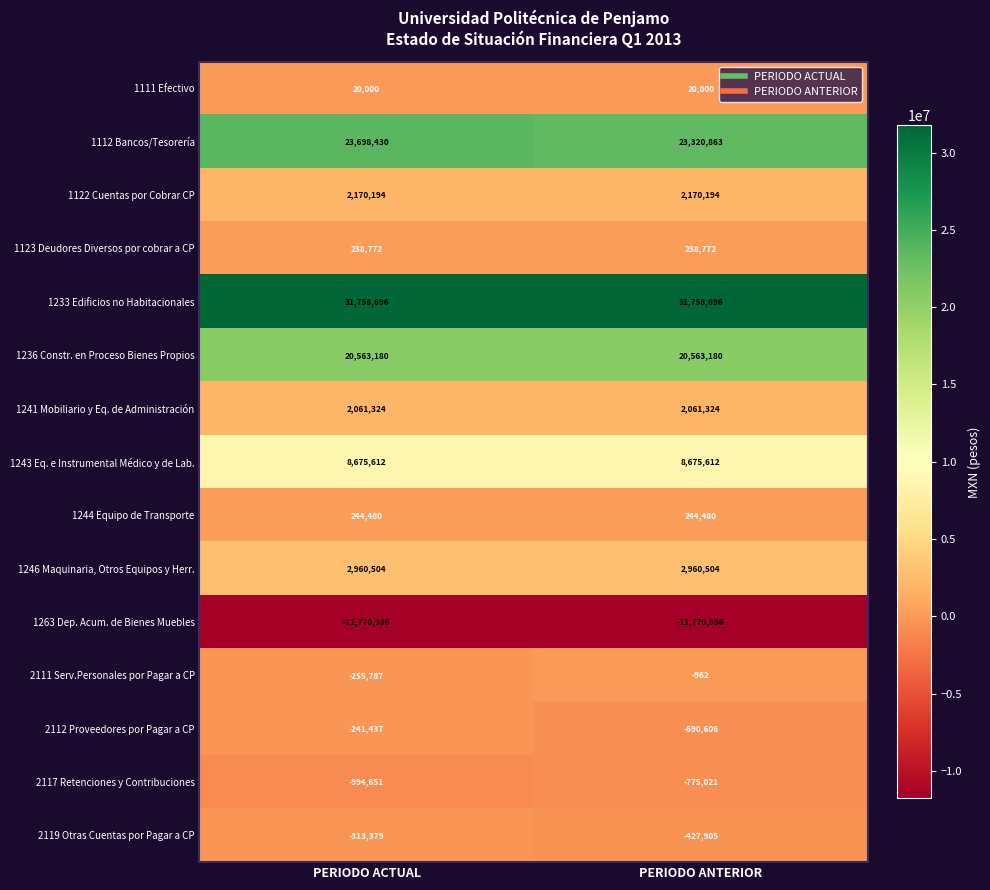

Reading left to right, list all the values displayed in this chart.

1111 Efectivo: PERIODO ACTUAL=20000	PERIODO ANTERIOR=20000
1112 Bancos/Tesorería: PERIODO ACTUAL=23698430	PERIODO ANTERIOR=23320863
1122 Cuentas por Cobrar CP: PERIODO ACTUAL=2170194	PERIODO ANTERIOR=2170194
1123 Deudores Diversos por cobrar a CP: PERIODO ACTUAL=238772	PERIODO ANTERIOR=238772
1233 Edificios no Habitacionales: PERIODO ACTUAL=31758696	PERIODO ANTERIOR=31758696
1236 Constr. en Proceso Bienes Propios: PERIODO ACTUAL=20563180	PERIODO ANTERIOR=20563180
1241 Mobiliario y Eq. de Administración: PERIODO ACTUAL=2061324	PERIODO ANTERIOR=2061324
1243 Eq. e Instrumental Médico y de Lab.: PERIODO ACTUAL=8675612	PERIODO ANTERIOR=8675612
1244 Equipo de Transporte: PERIODO ACTUAL=244480	PERIODO ANTERIOR=244480
1246 Maquinaria, Otros Equipos y Herr.: PERIODO ACTUAL=2960504	PERIODO ANTERIOR=2960504
1263 Dep. Acum. de Bienes Muebles: PERIODO ACTUAL=-11770936	PERIODO ANTERIOR=-11770936
2111 Serv.Personales por Pagar a CP: PERIODO ACTUAL=-255787	PERIODO ANTERIOR=-962
2112 Proveedores por Pagar a CP: PERIODO ACTUAL=-241437	PERIODO ANTERIOR=-690606
2117 Retenciones y Contribuciones: PERIODO ACTUAL=-994651	PERIODO ANTERIOR=-775021
2119 Otras Cuentas por Pagar a CP: PERIODO ACTUAL=-313379	PERIODO ANTERIOR=-427905